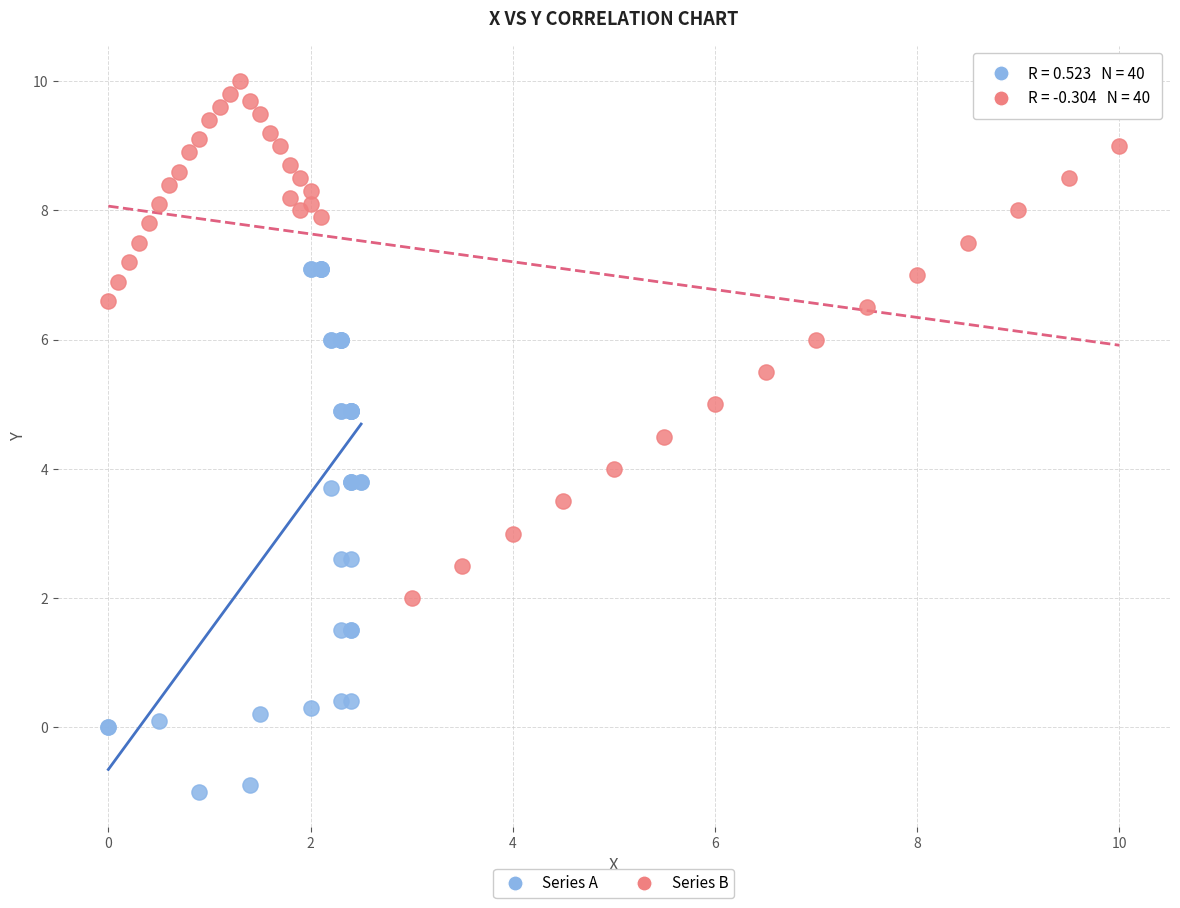

Which series reaches the maximum Y coordinate?

Series B